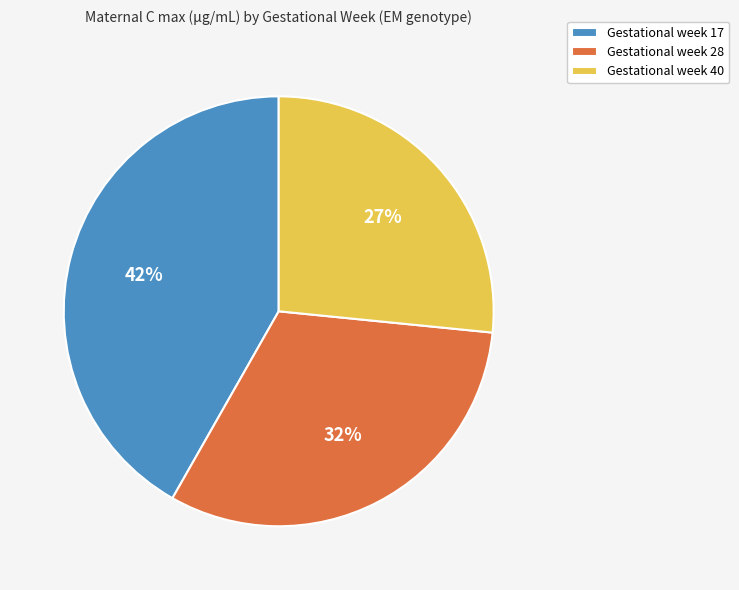

To the nearest percent, what portion does Gestational week 28 represent?

32%